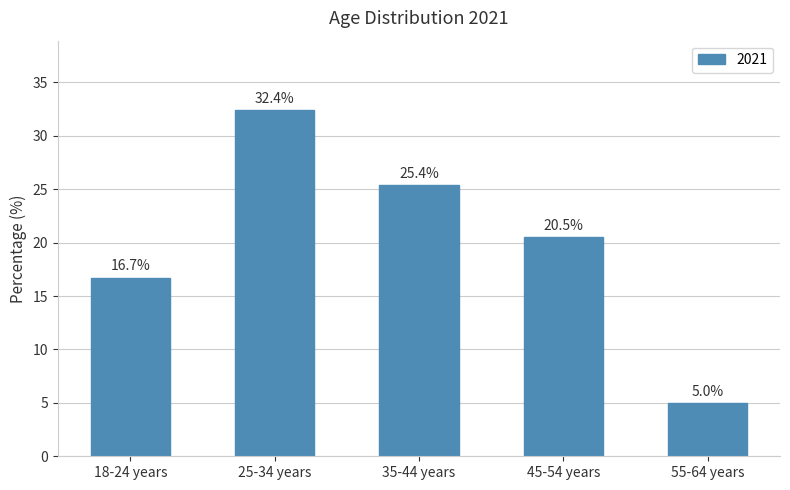

Does the chart contain stacked bars?

No